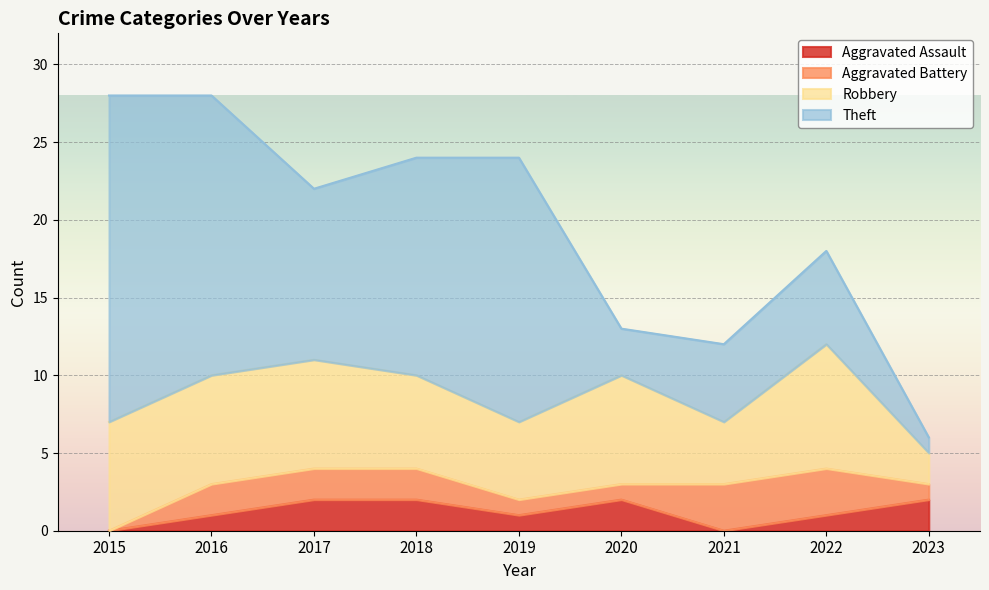

At which label is Aggravated Assault closest to 1?

2016